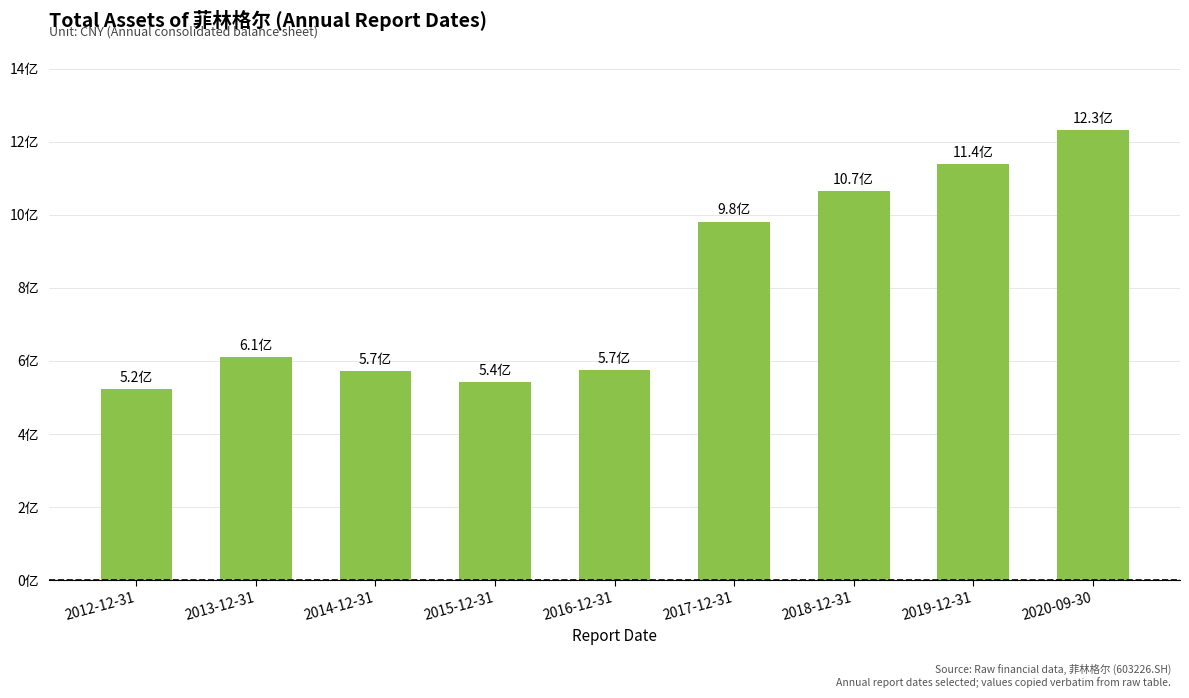

Are the bars horizontal?

No